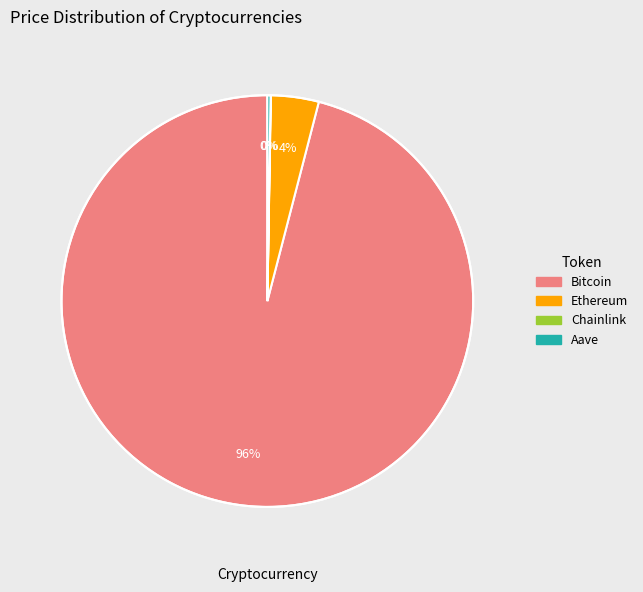

Which category has the biggest portion of the pie?

Bitcoin